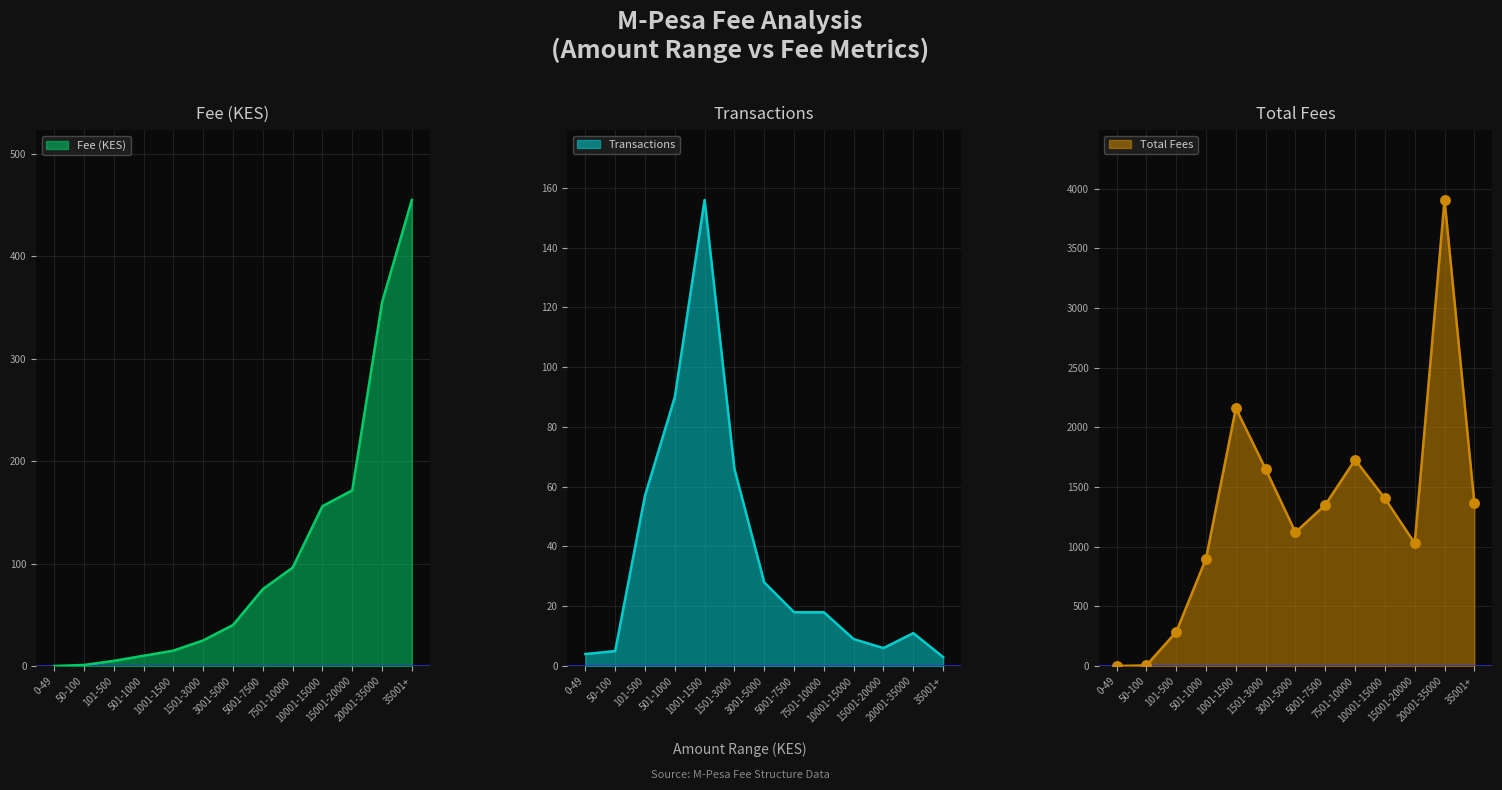

Which series reaches the minimum Y coordinate?

Fee (KES)